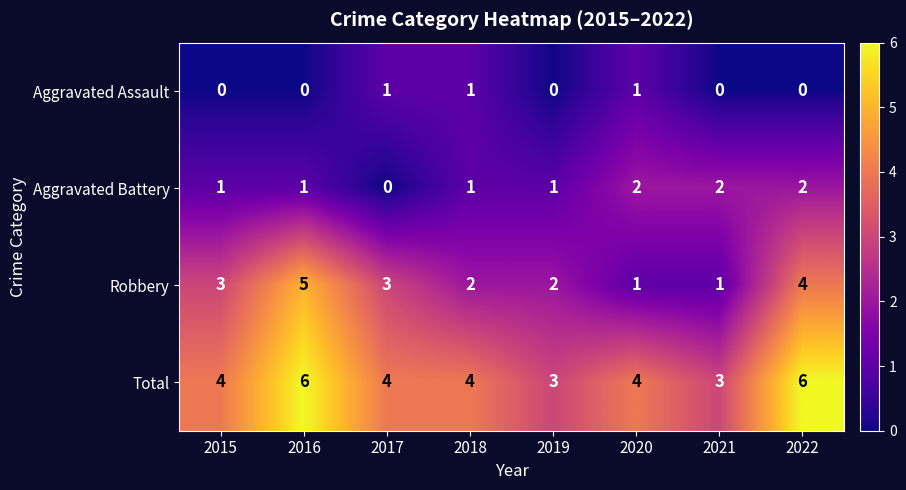

Is the value of Total at 2017 greater than the value of Robbery at 2015?

Yes